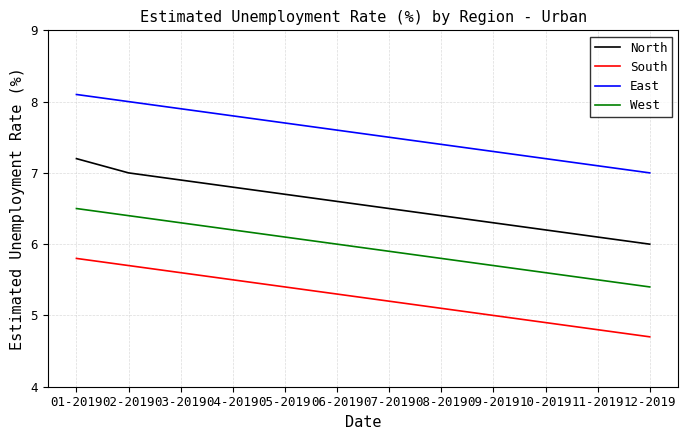

Reading left to right, transcribe all the data shown in this chart.

North: 01-2019=7.2	02-2019=7.0	03-2019=6.9	04-2019=6.8	05-2019=6.7	06-2019=6.6	07-2019=6.5	08-2019=6.4	09-2019=6.3	10-2019=6.2	11-2019=6.1	12-2019=6.0
South: 01-2019=5.8	02-2019=5.7	03-2019=5.6	04-2019=5.5	05-2019=5.4	06-2019=5.3	07-2019=5.2	08-2019=5.1	09-2019=5.0	10-2019=4.9	11-2019=4.8	12-2019=4.7
East: 01-2019=8.1	02-2019=8.0	03-2019=7.9	04-2019=7.8	05-2019=7.7	06-2019=7.6	07-2019=7.5	08-2019=7.4	09-2019=7.3	10-2019=7.2	11-2019=7.1	12-2019=7.0
West: 01-2019=6.5	02-2019=6.4	03-2019=6.3	04-2019=6.2	05-2019=6.1	06-2019=6.0	07-2019=5.9	08-2019=5.8	09-2019=5.7	10-2019=5.6	11-2019=5.5	12-2019=5.4